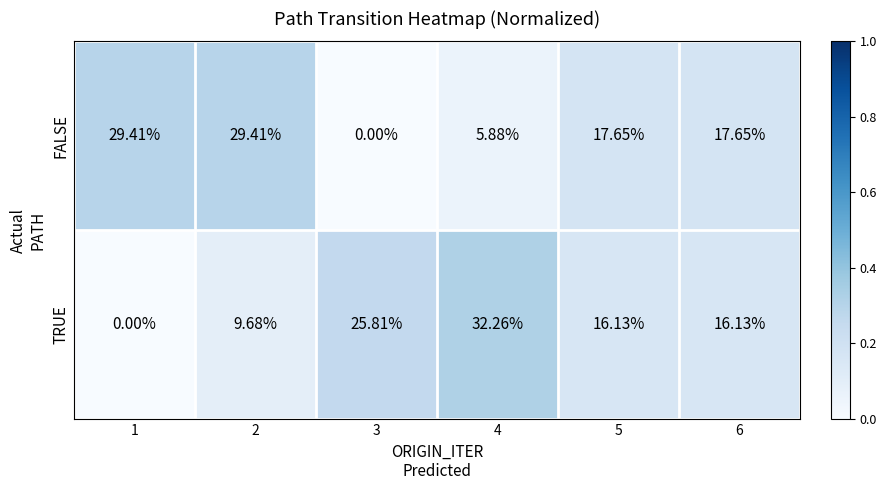

Between 4 and 6, which series saw the biggest shift?

TRUE